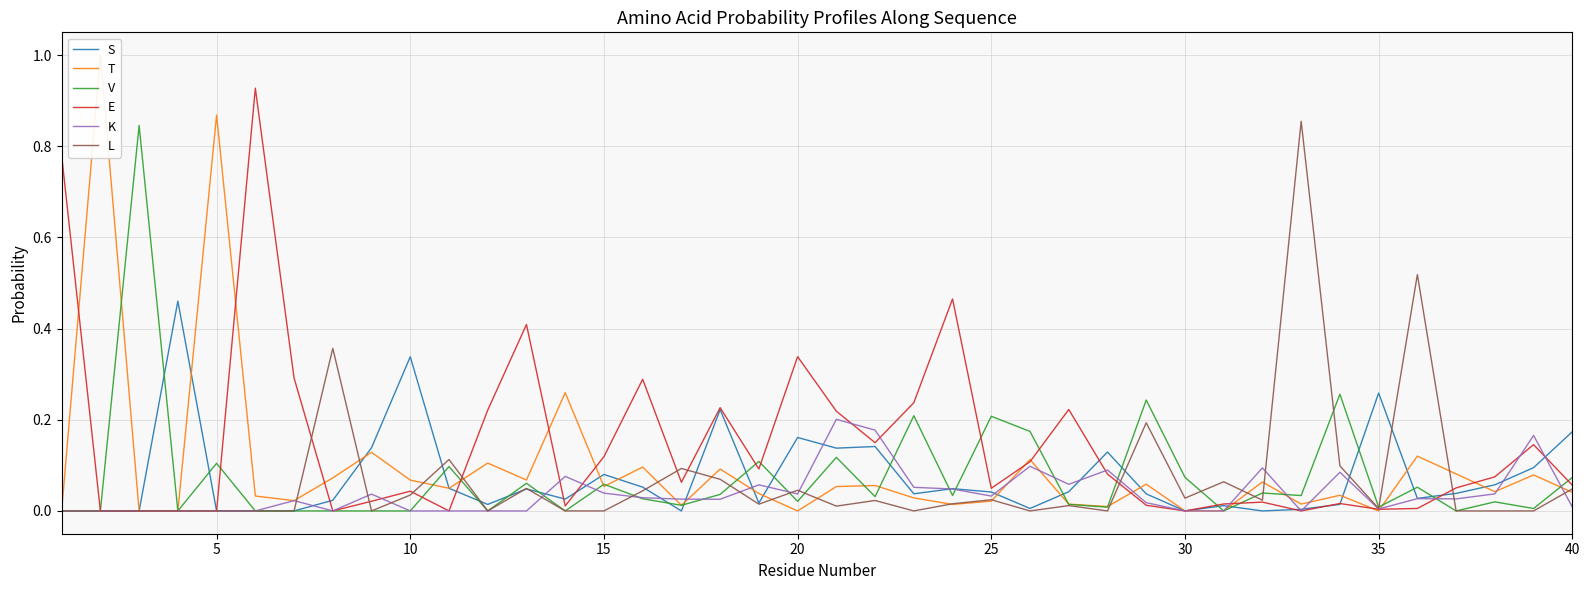

Does the chart display data point markers on the line(s)?

No